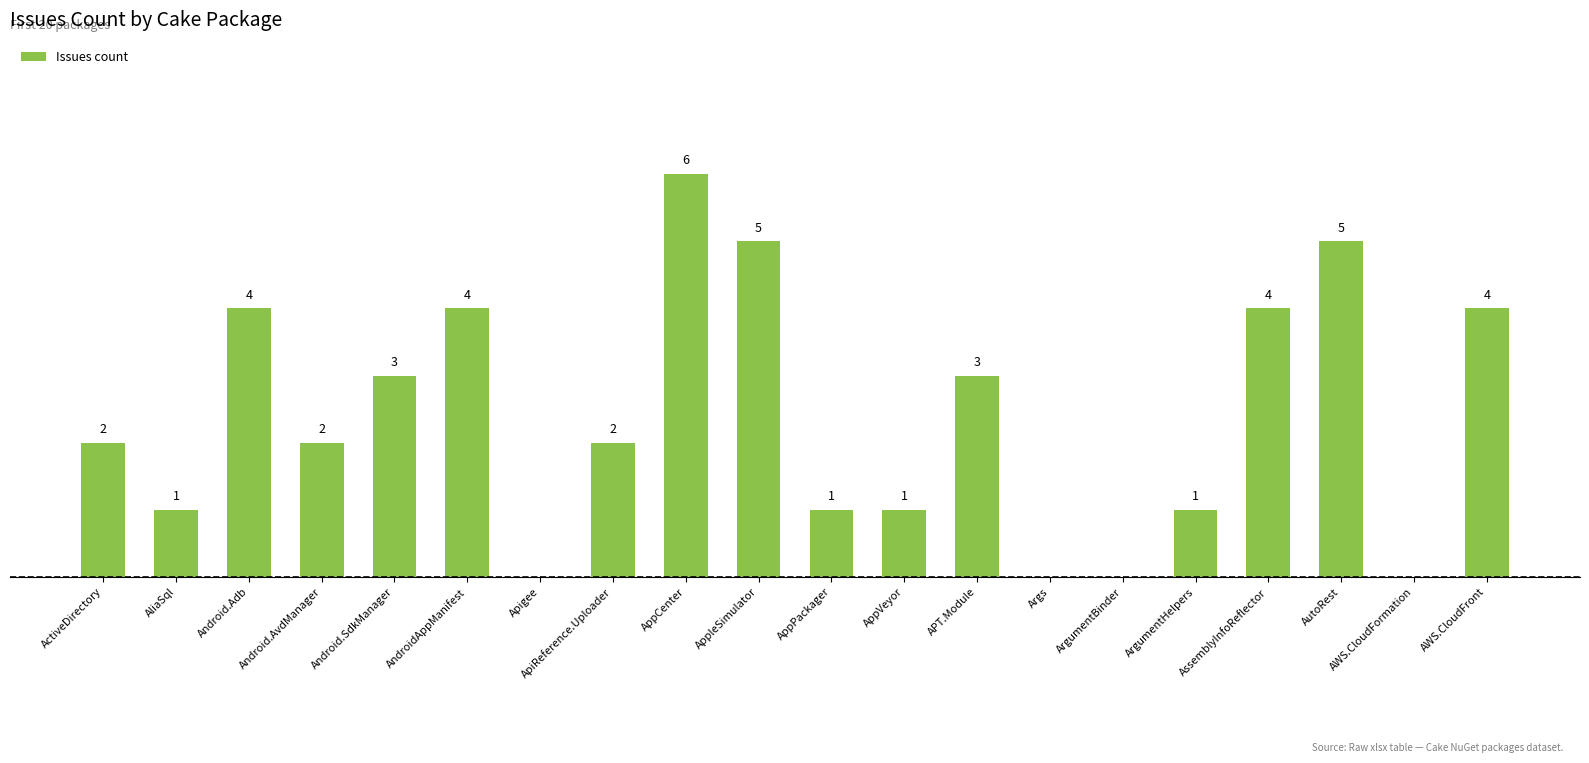

Which label corresponds to the largest value in the chart?

AppCenter